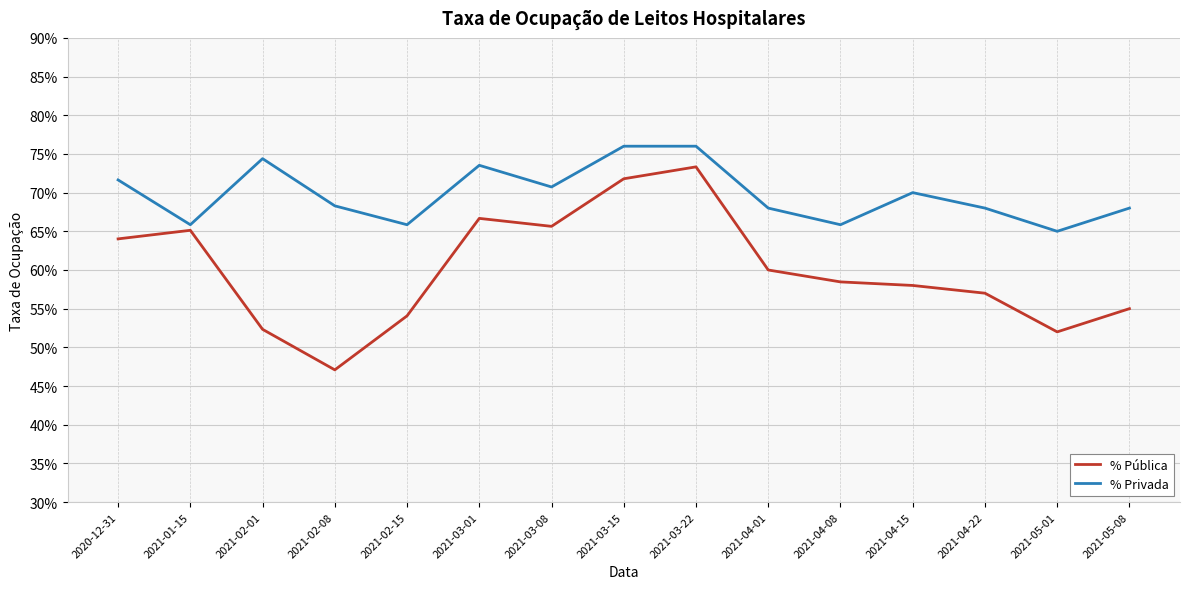

List the series in order of their peak value, highest first.

% Privada, % Pública